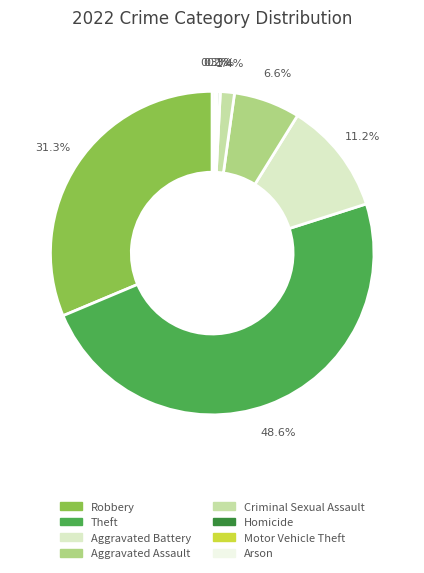

To the nearest percent, what portion does Robbery represent?

31%